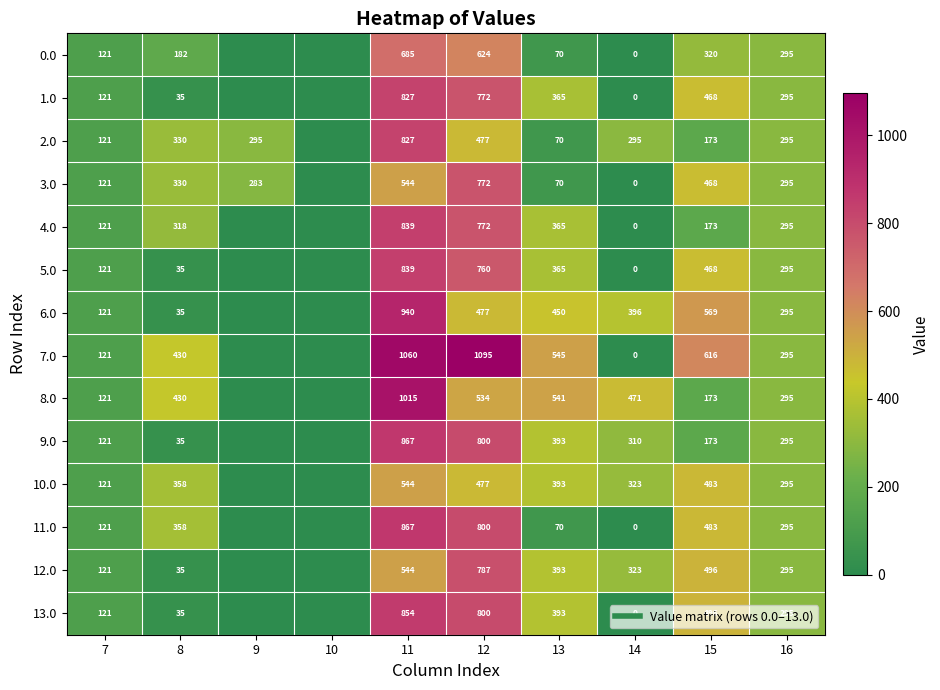

At which label is 3.0 closest to 386?

8